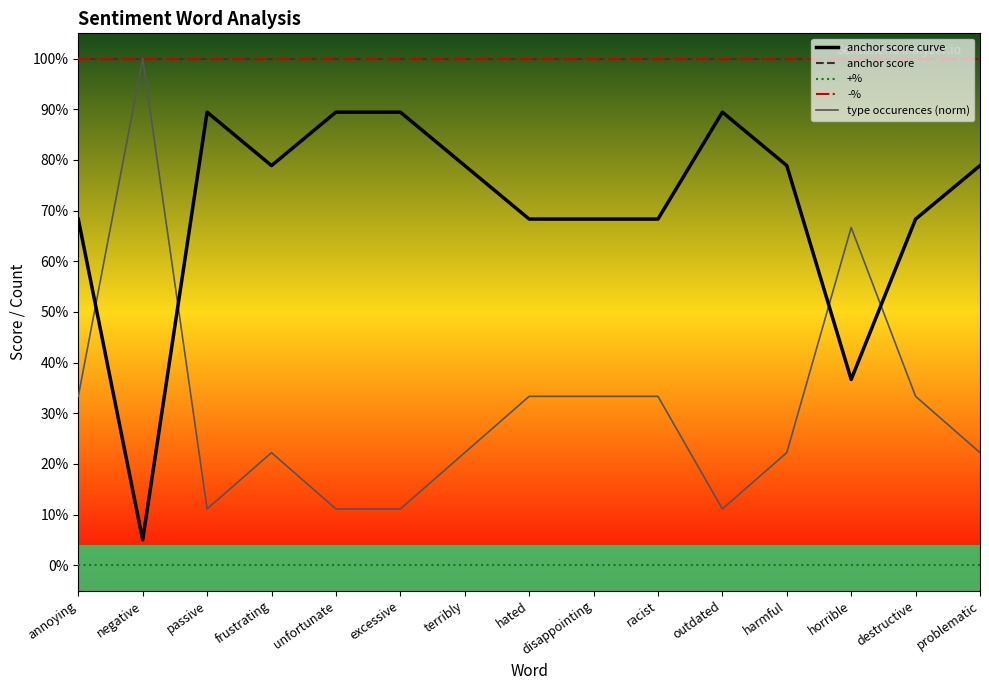

Reading right to left, extract all data points from this chart.

anchor score curve: problematic=0.8	destructive=0.7	horrible=0.4	harmful=0.8	outdated=0.9	racist=0.7	disappointing=0.7	hated=0.7	terribly=0.8	excessive=0.9	unfortunate=0.9	frustrating=0.8	passive=0.9	negative=0.1	annoying=0.7
anchor score: problematic=1.0	destructive=1.0	horrible=1.0	harmful=1.0	outdated=1.0	racist=1.0	disappointing=1.0	hated=1.0	terribly=1.0	excessive=1.0	unfortunate=1.0	frustrating=1.0	passive=1.0	negative=1.0	annoying=1.0
+%: problematic=0.0	destructive=0.0	horrible=0.0	harmful=0.0	outdated=0.0	racist=0.0	disappointing=0.0	hated=0.0	terribly=0.0	excessive=0.0	unfortunate=0.0	frustrating=0.0	passive=0.0	negative=0.0	annoying=0.0
-%: problematic=1.0	destructive=1.0	horrible=1.0	harmful=1.0	outdated=1.0	racist=1.0	disappointing=1.0	hated=1.0	terribly=1.0	excessive=1.0	unfortunate=1.0	frustrating=1.0	passive=1.0	negative=1.0	annoying=1.0
type occurences (norm): problematic=0.2	destructive=0.3	horrible=0.7	harmful=0.2	outdated=0.1	racist=0.3	disappointing=0.3	hated=0.3	terribly=0.2	excessive=0.1	unfortunate=0.1	frustrating=0.2	passive=0.1	negative=1.0	annoying=0.3